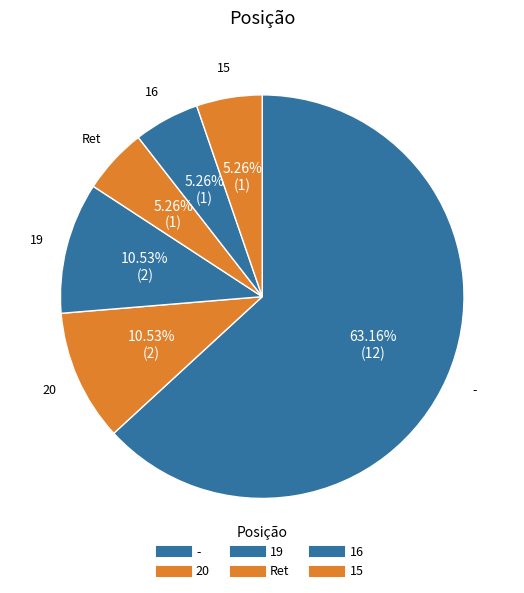

How much of the chart is everything except 20?

89.5%